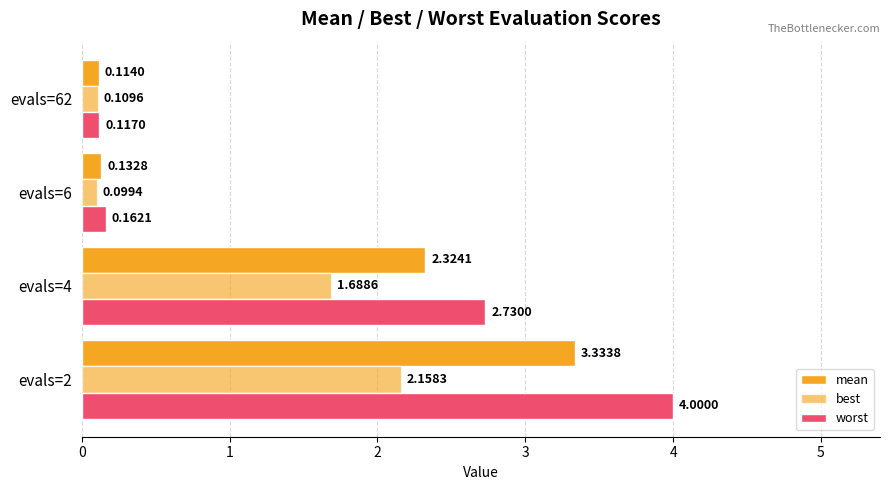

Count the number of categories in the chart.

4